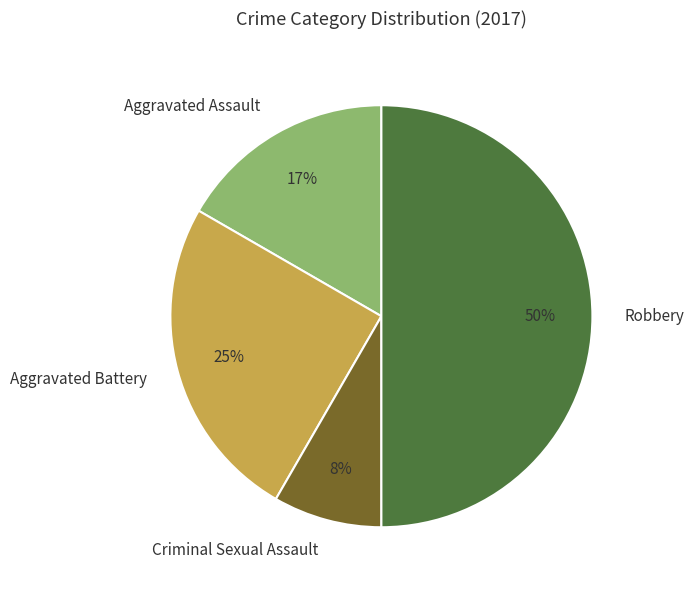

The Aggravated Assault slice represents 17% of the pie. True or false?

True